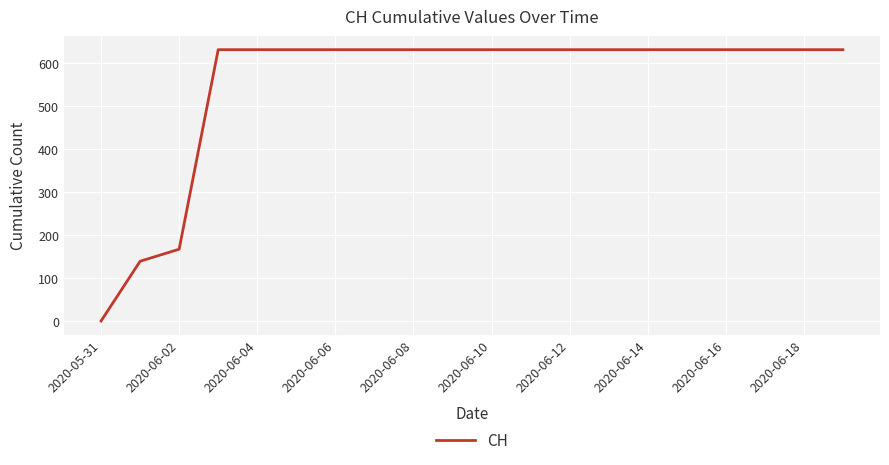

What is the greatest value displayed?

631